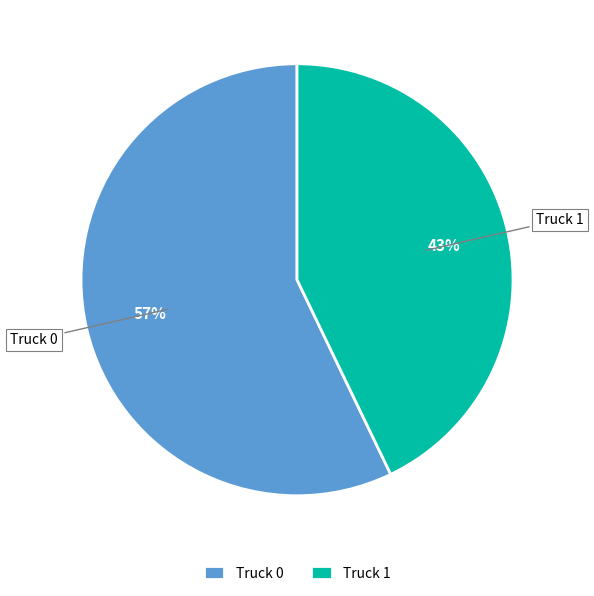

To the nearest percent, what portion does Truck 1 represent?

43%